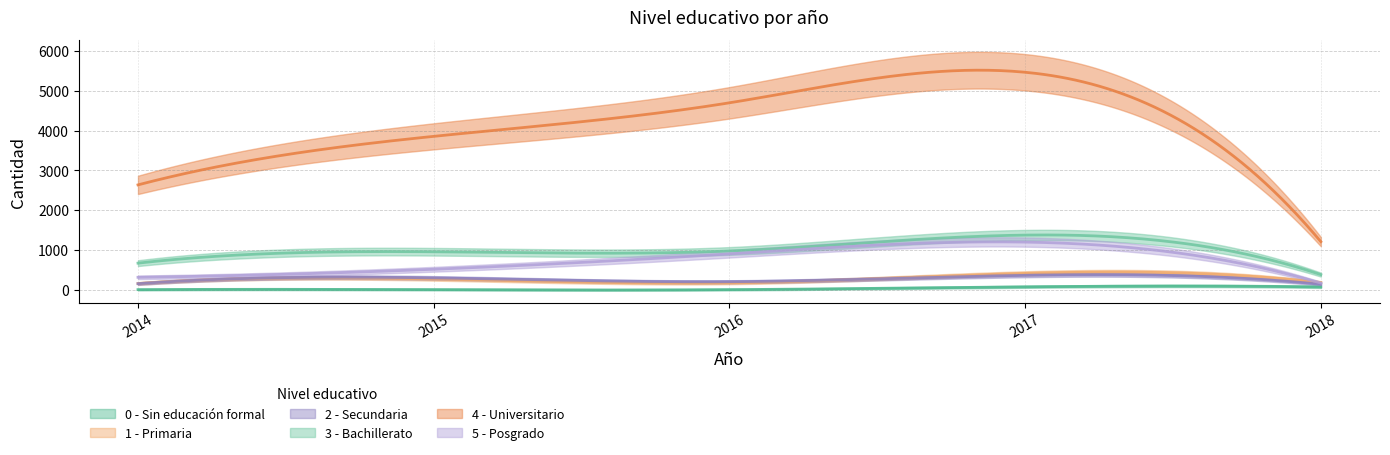

Between 2014 and 2015, which is larger?

2014